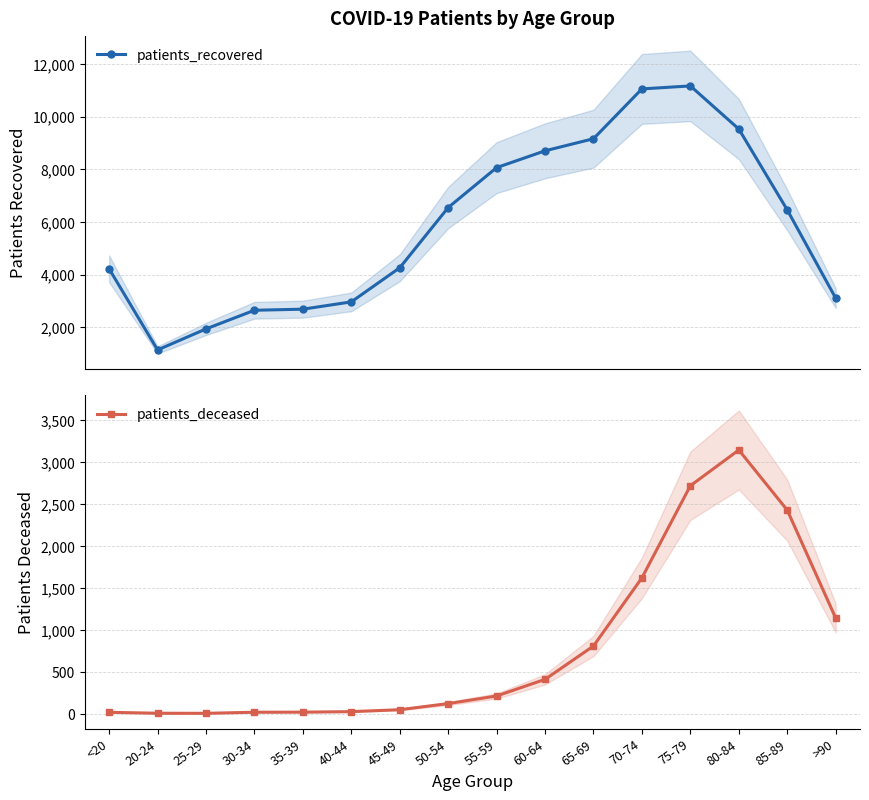

Which series has the largest total across all categories?

patients_recovered